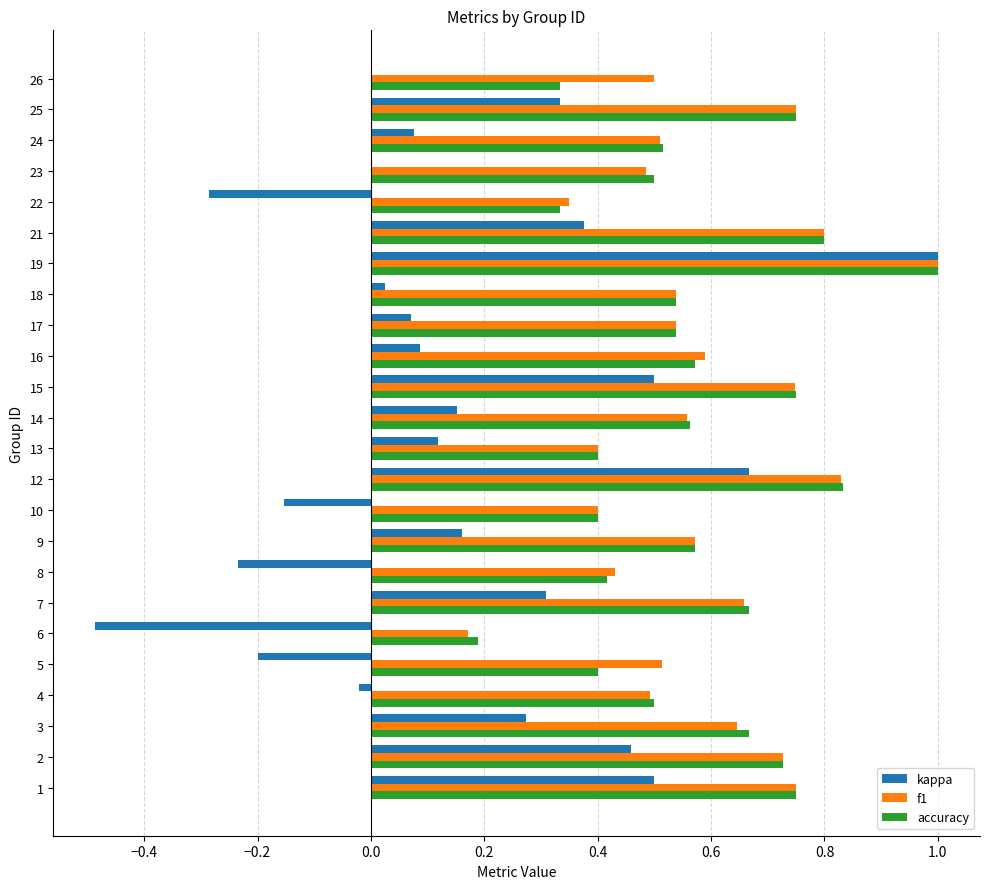

What are all the series names shown in the legend?

kappa, f1, accuracy